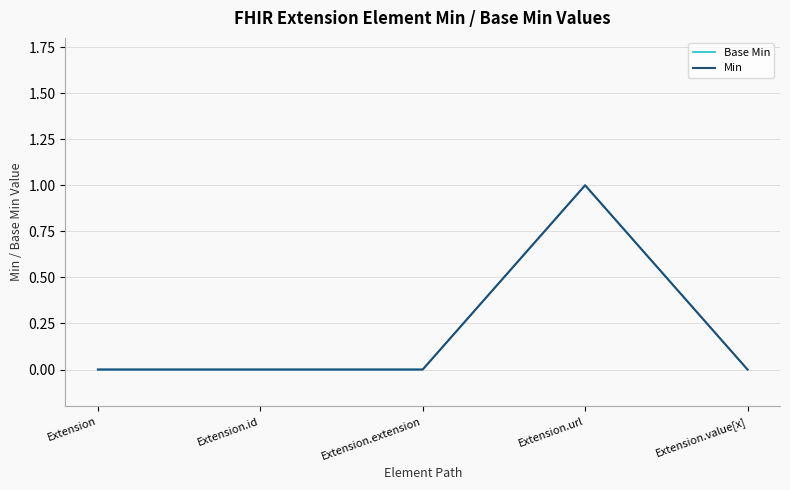

What position from the left is Extension.value[x]?

5